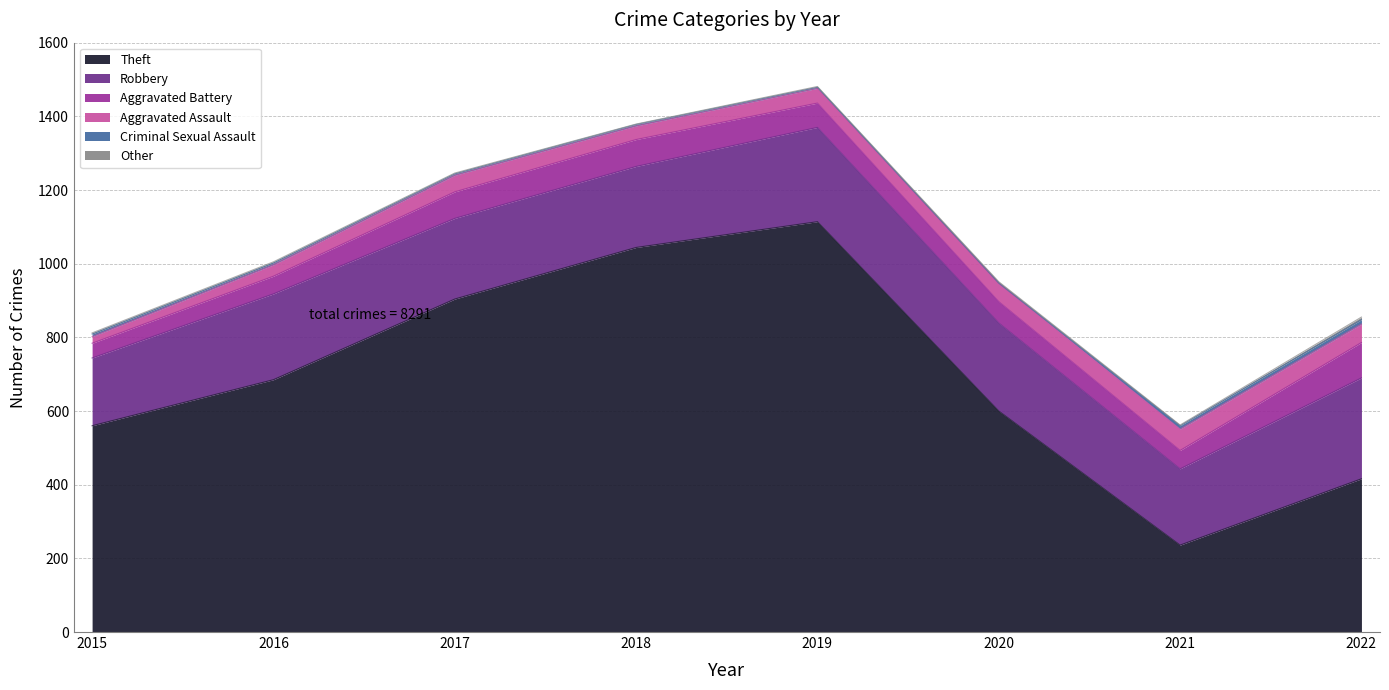

Which has a higher value, 2019 or 2022?

2019